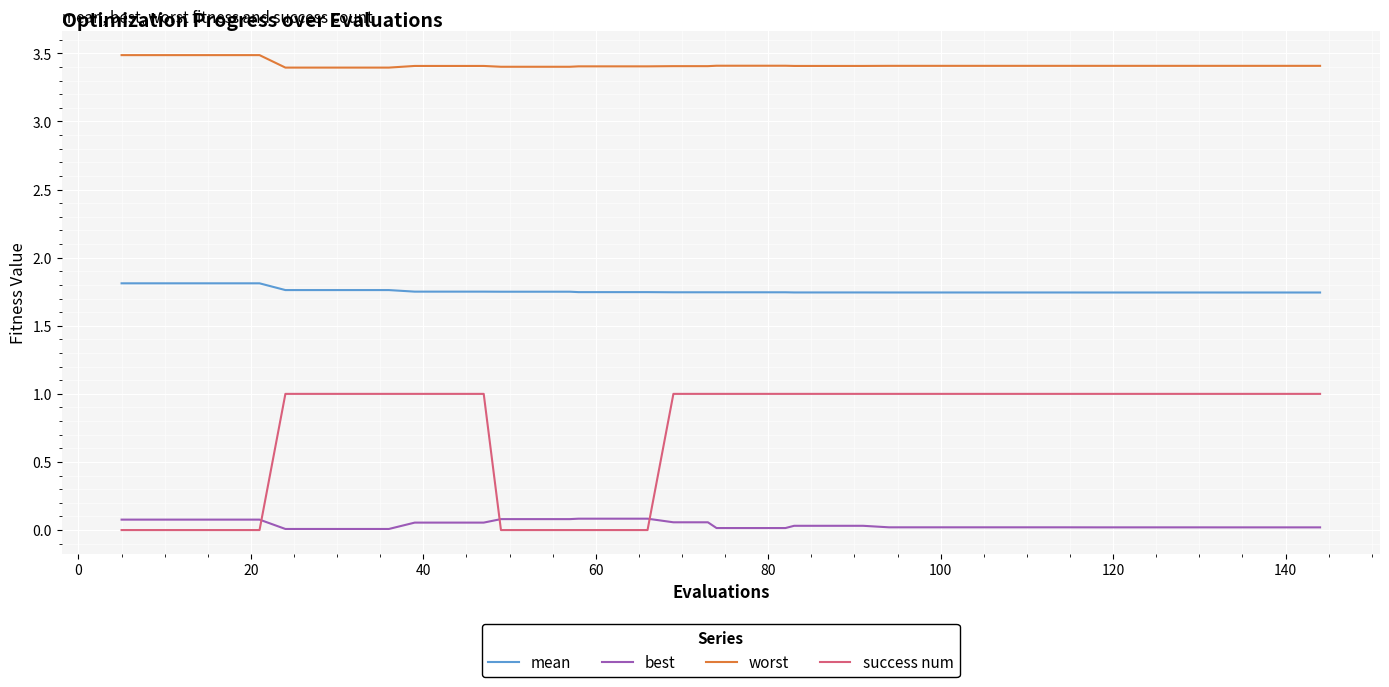

List the series in order of their overall mean, highest first.

worst, mean, success num, best